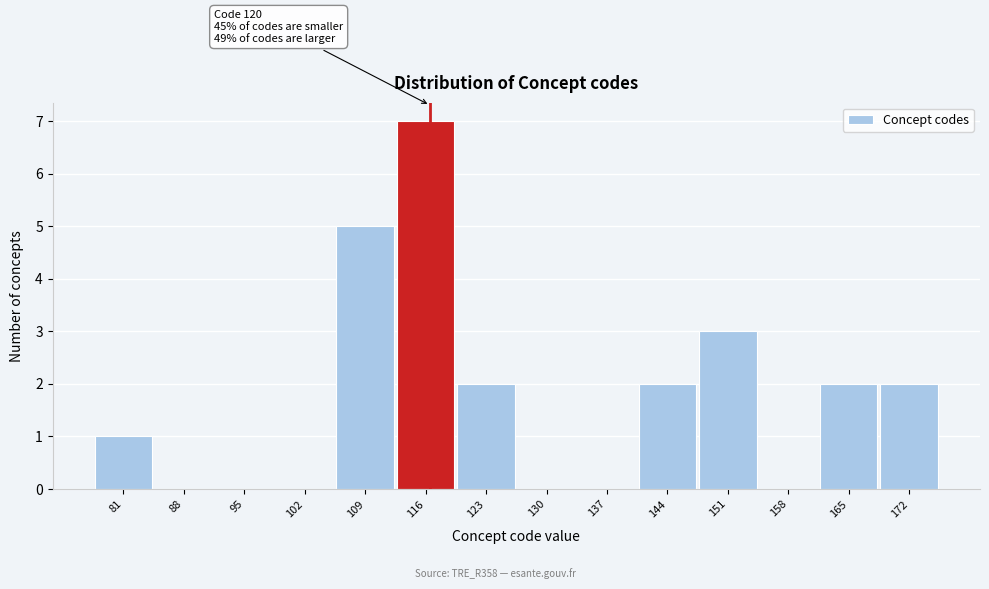

Reading right to left, transcribe all the data shown in this chart.

172=2	165=2	158=0	151=3	144=2	137=0	130=0	123=2	116=7	109=5	102=0	95=0	88=0	81=1